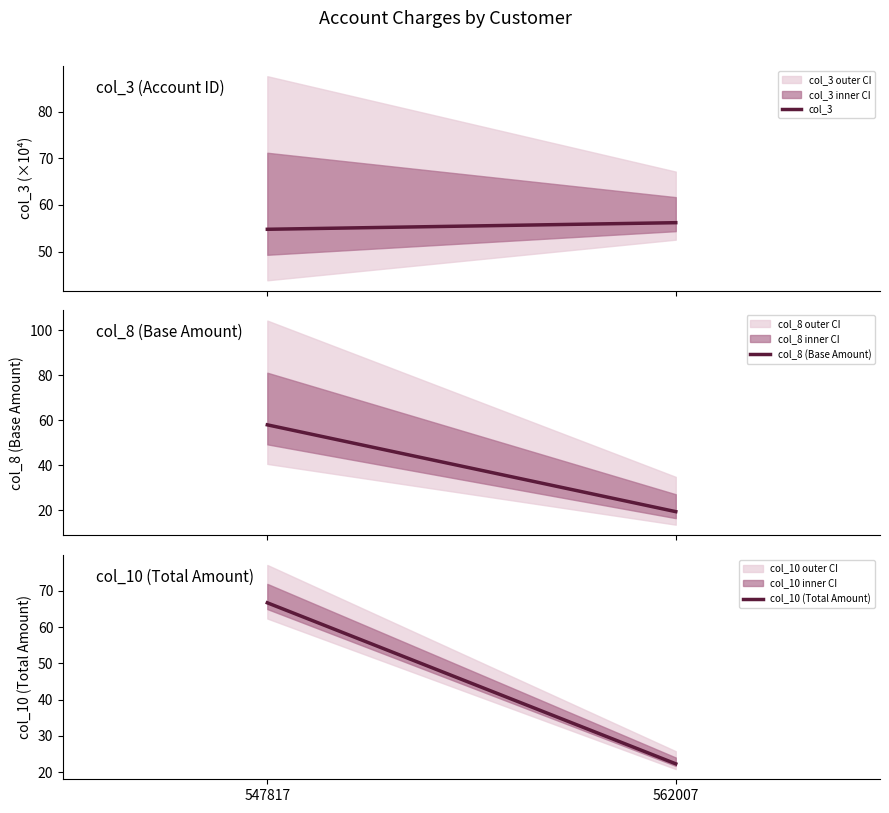

What are all the series names shown in the legend?

col_3, col_8 (Base Amount), col_10 (Total Amount)